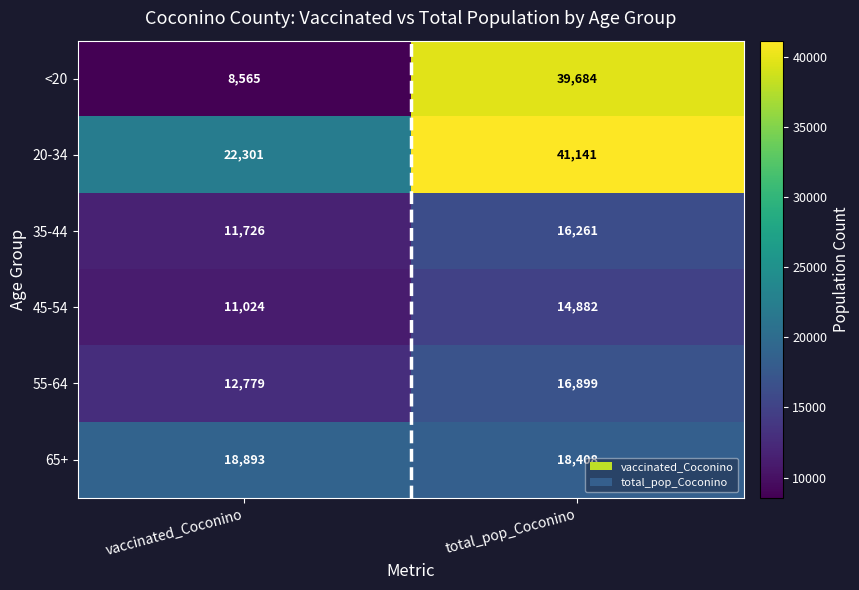

Between vaccinated_Coconino and total_pop_Coconino, which series saw the biggest shift?

<20